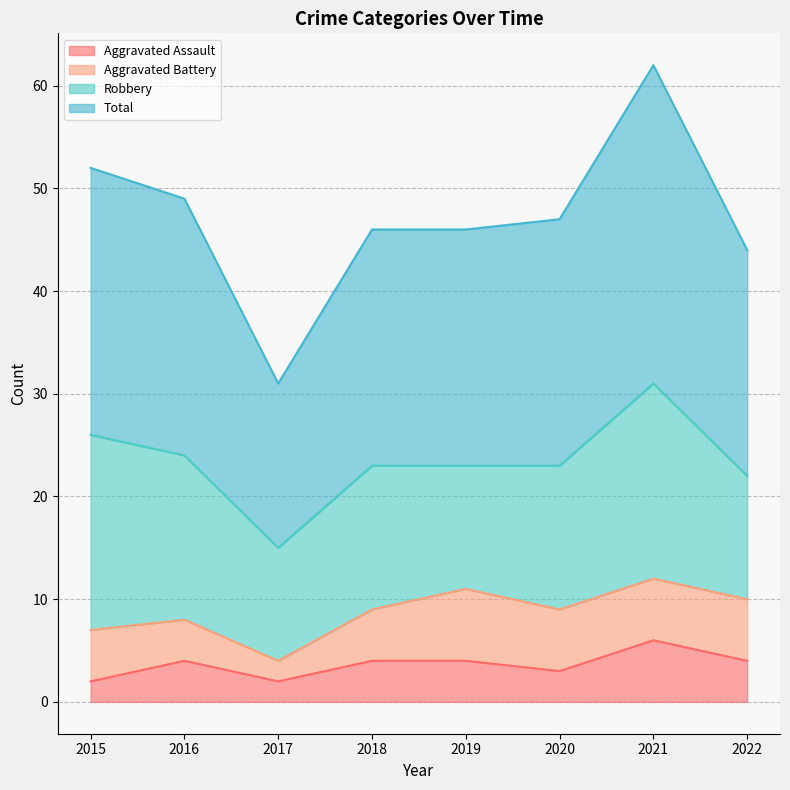

Which has a higher value, 2015 or 2019?

2019